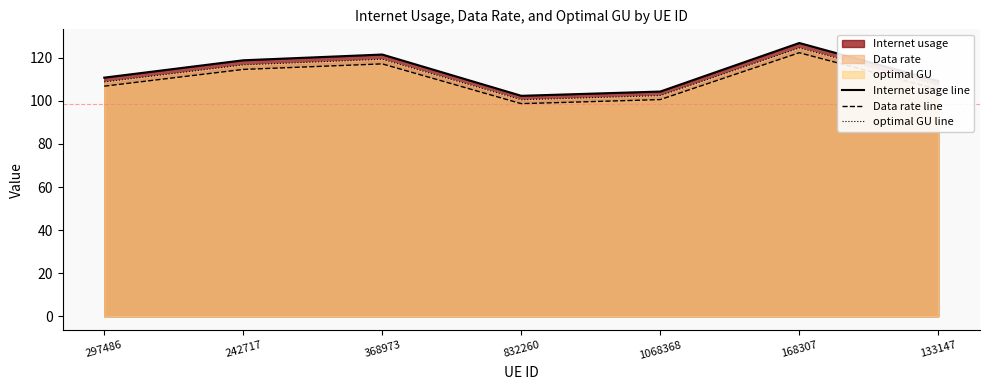

What is the sum of the Data rate line values at 832260 and 133147?

204.0